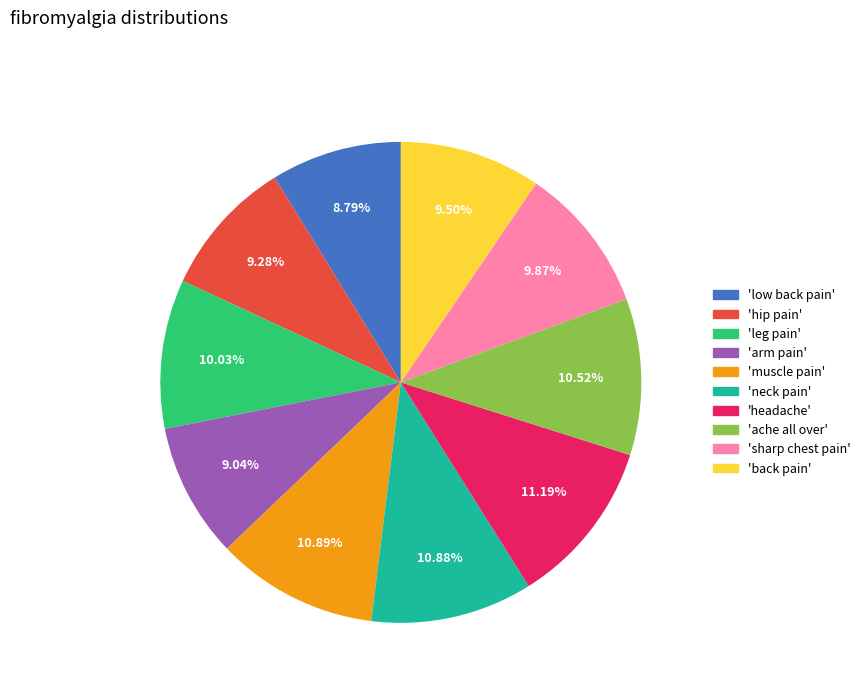

Is there any slice that represents more than half of the pie?

No